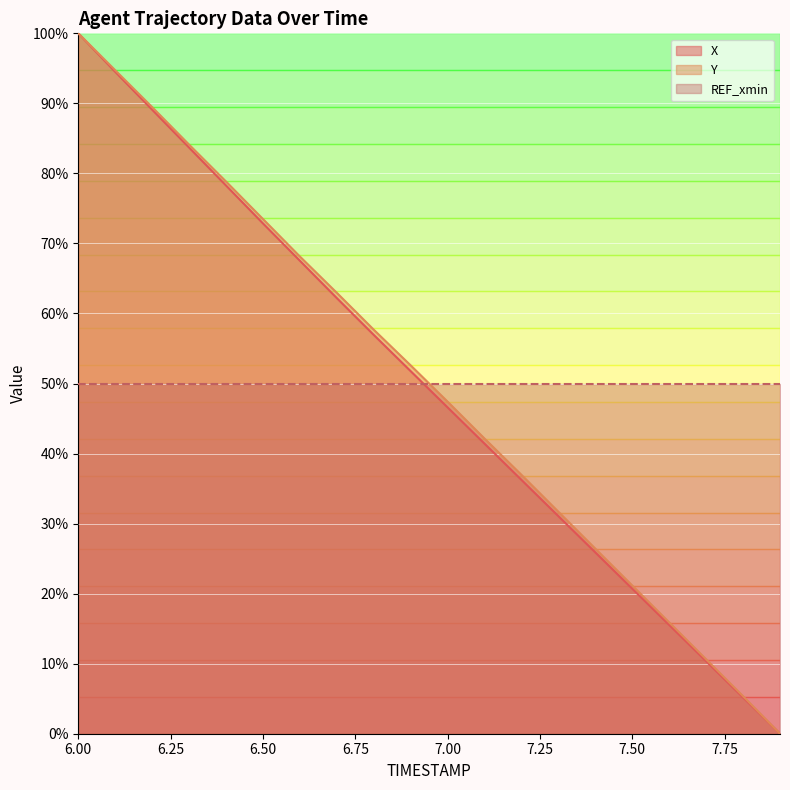

At which label does X reach its peak?

6.00